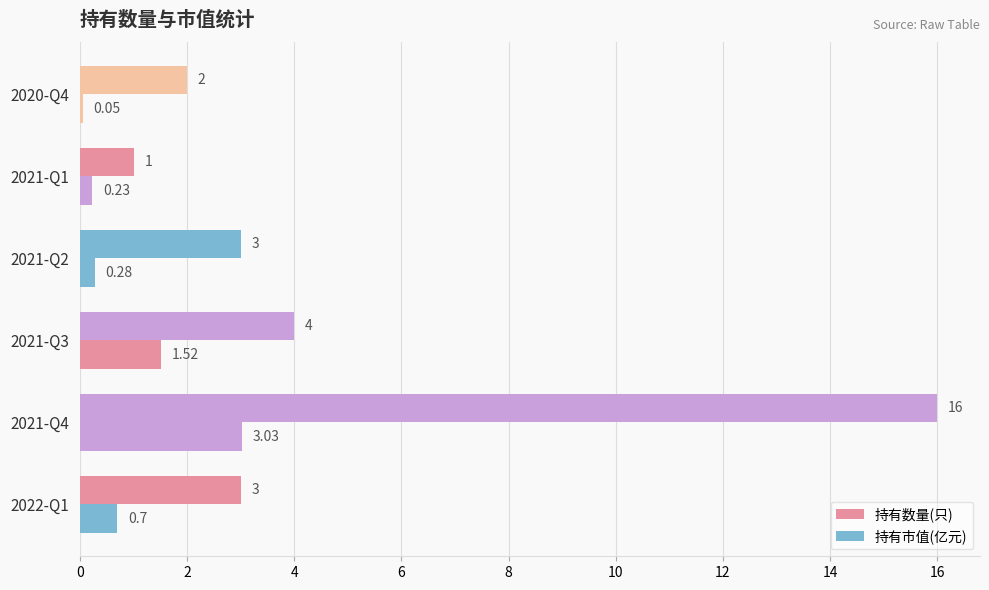

How many distinct data groups are displayed?

2